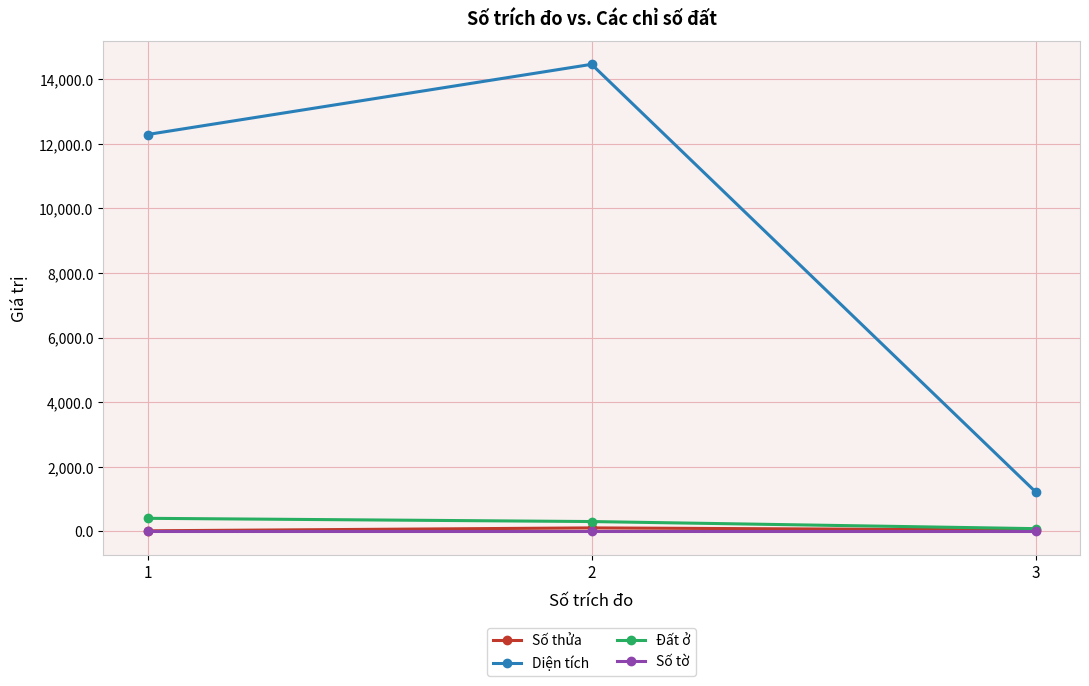

Does the chart display data point markers on the line(s)?

Yes